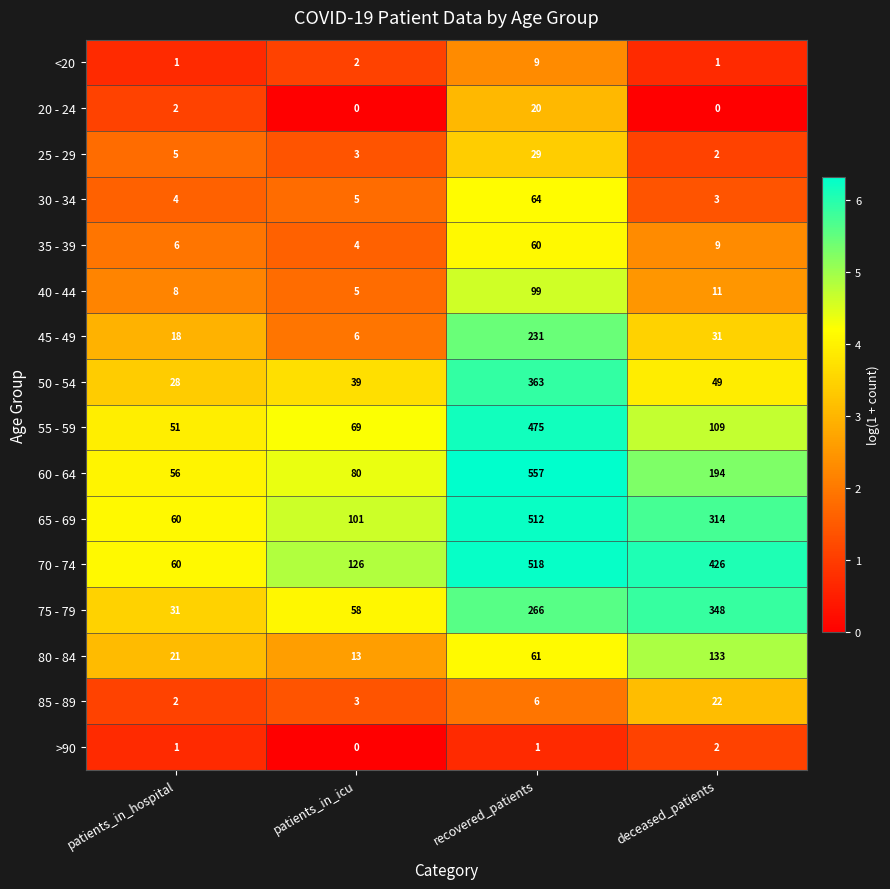

Which series has the widest spread of values?

60 - 64